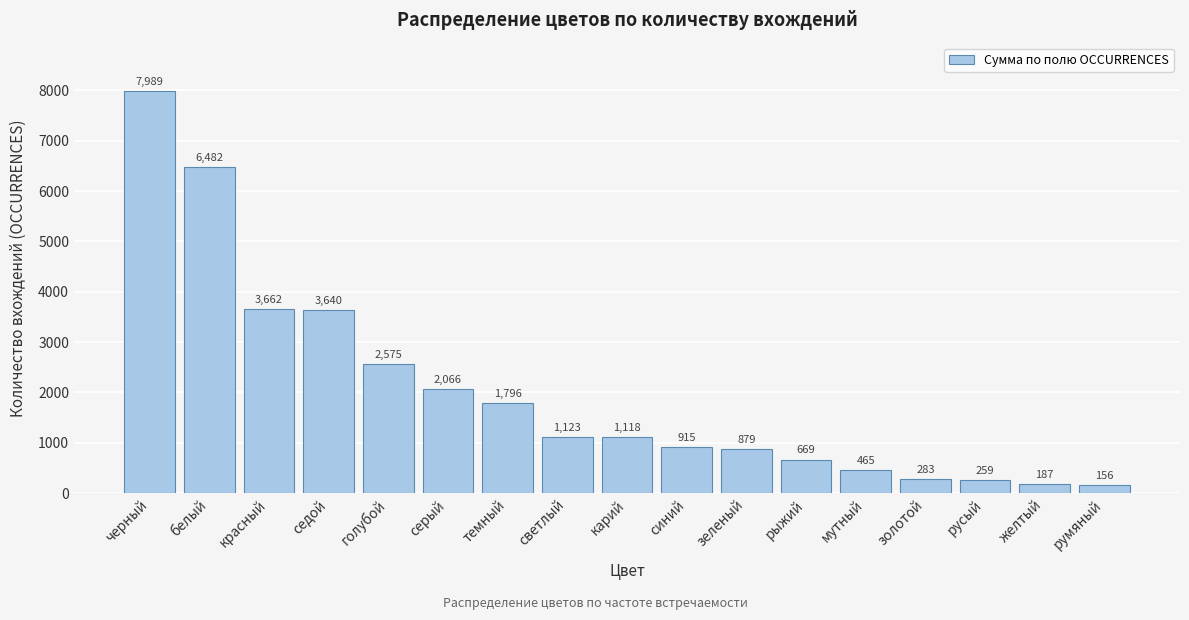

Reading left to right, what are all the values shown in this chart?

черный=7989	белый=6482	красный=3662	седой=3640	голубой=2575	серый=2066	темный=1796	светлый=1123	карий=1118	синий=915	зеленый=879	рыжий=669	мутный=465	золотой=283	русый=259	желтый=187	румяный=156